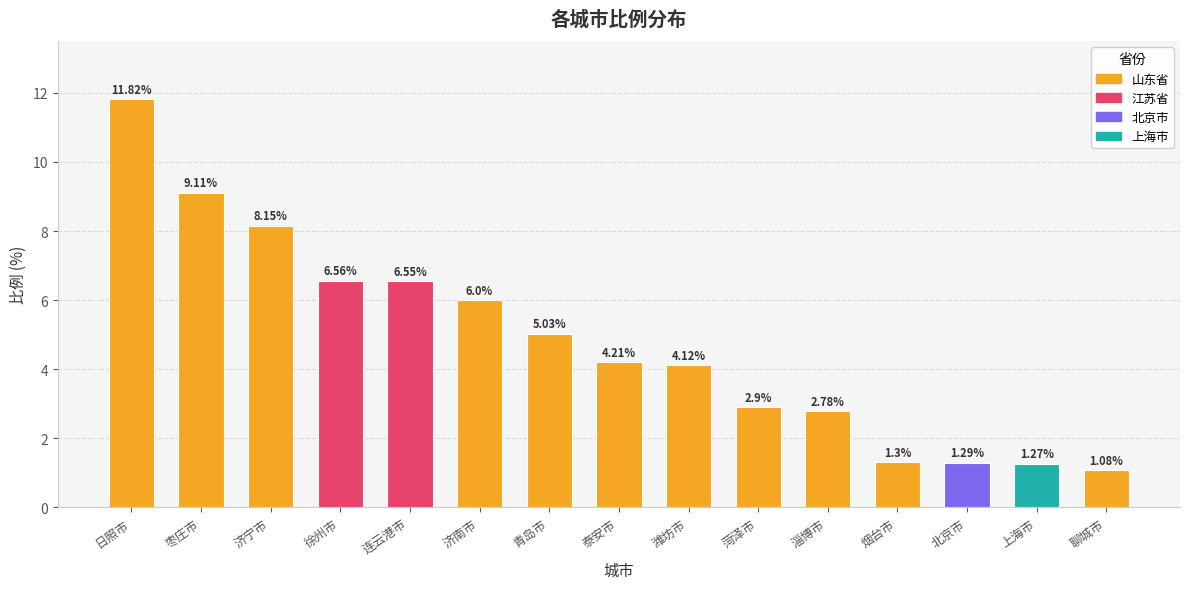

What is the label of the 13th bar from the right?

济宁市